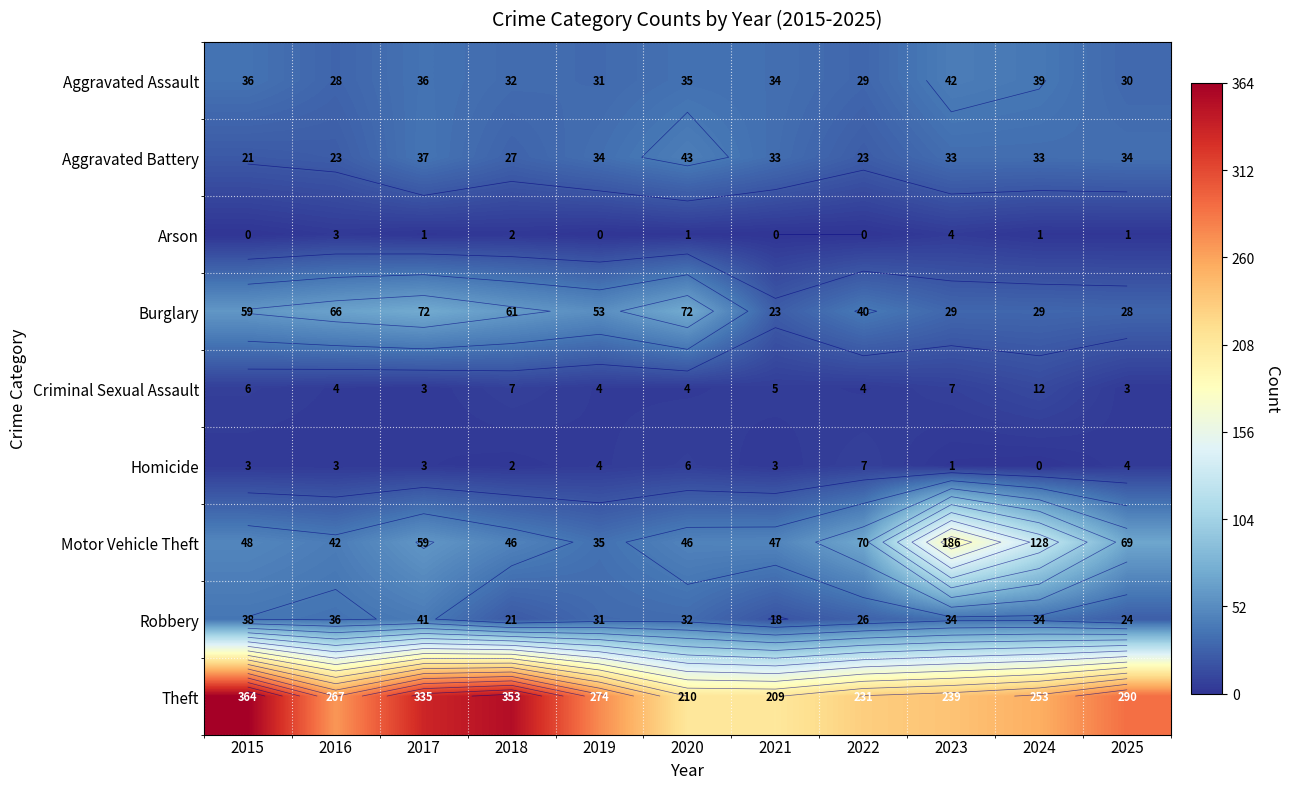

List the labels in order of Theft value, smallest first.

2021, 2020, 2022, 2023, 2024, 2016, 2019, 2025, 2017, 2018, 2015